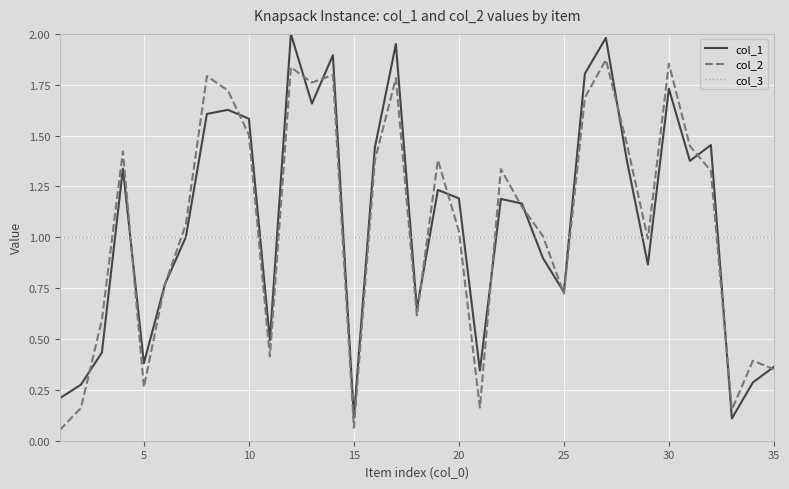

Rank the series by their maximum value, from highest to lowest.

col_1, col_2, col_3